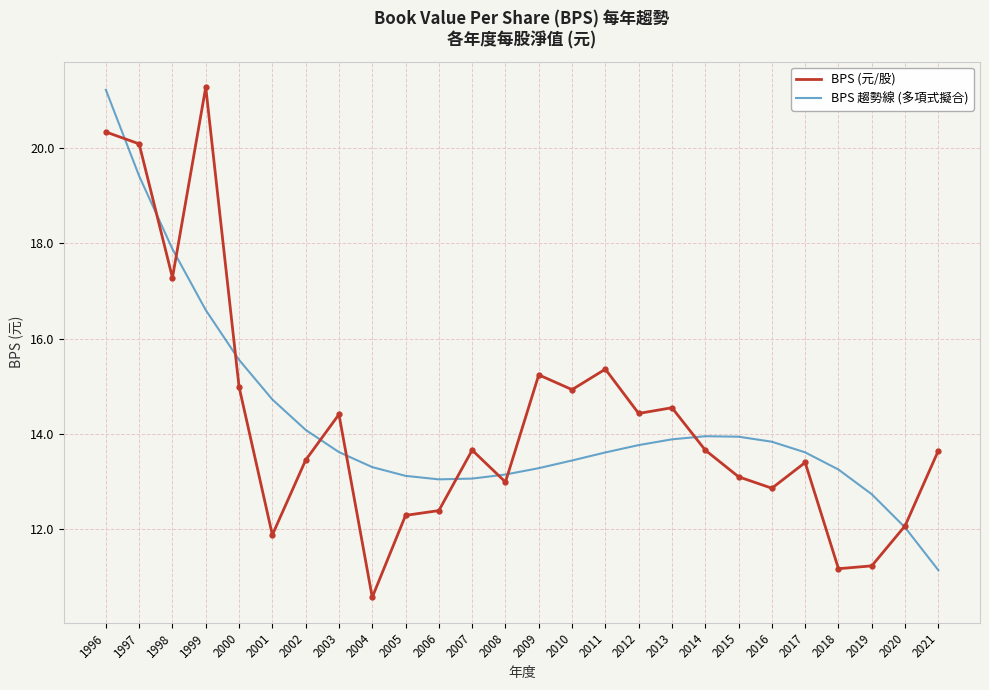

True or false: BPS (元/股) has a value of 13.7 at 2014.

True